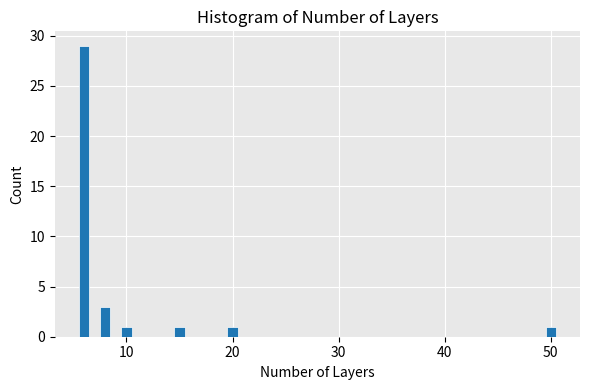

Around what value on the x-axis is the tallest bar? Give the approximate position of its centre, as read against the axis.

6